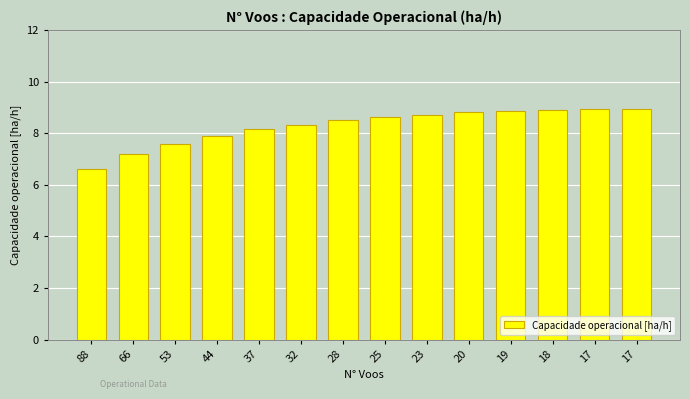

What is the difference between the maximum and minimum values?

2.3